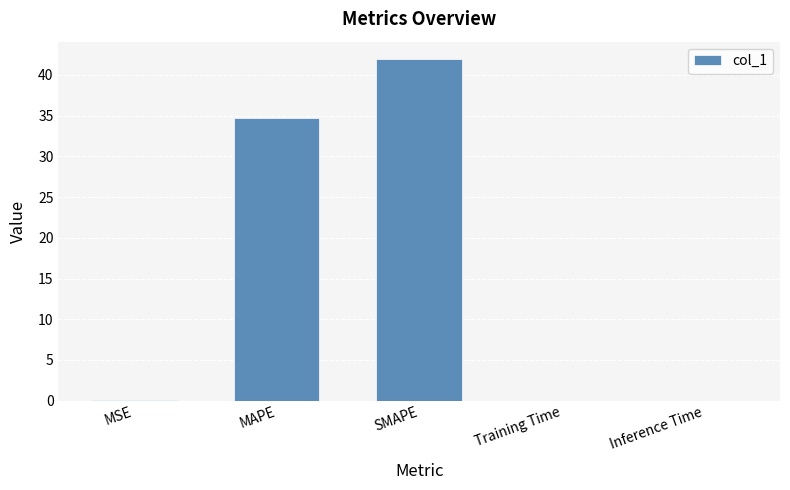

True or false: the data shows 0.0 at Inference Time.

True